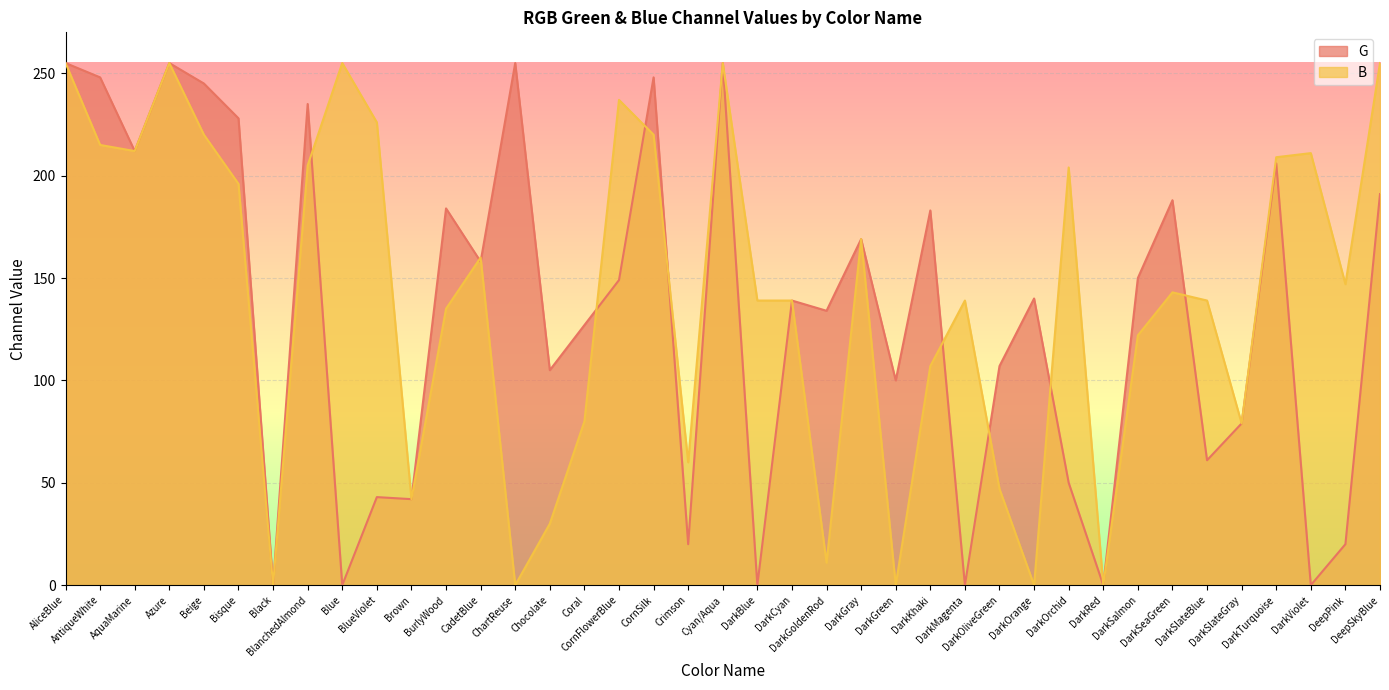

Is it true that G equals 149 at CornFlowerBlue?

True